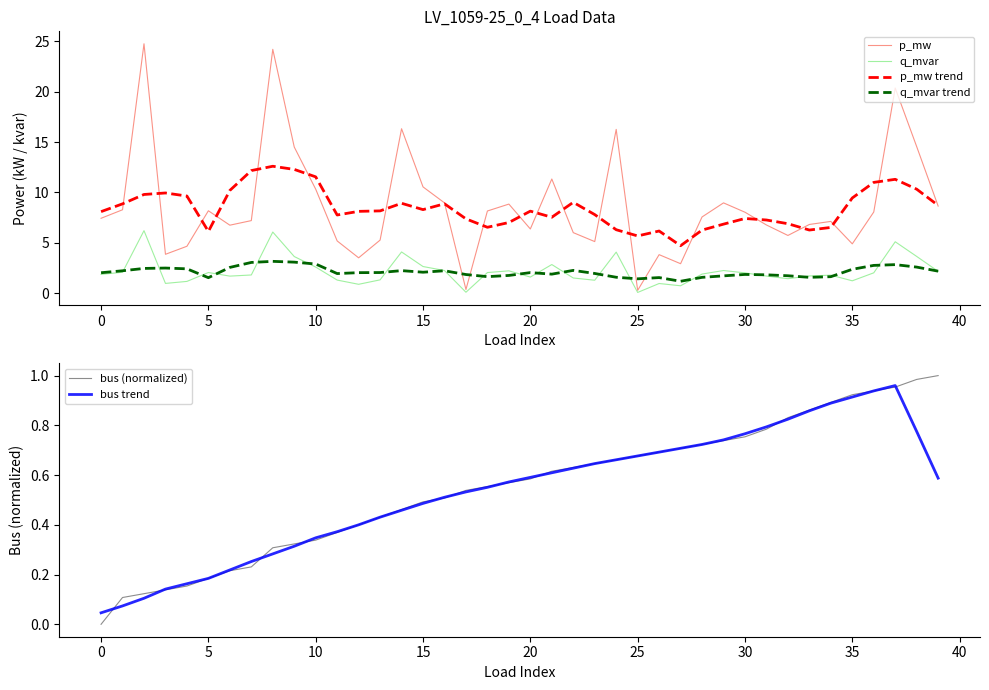

True or false: p_mw has a value of 6.4 at 20.

True